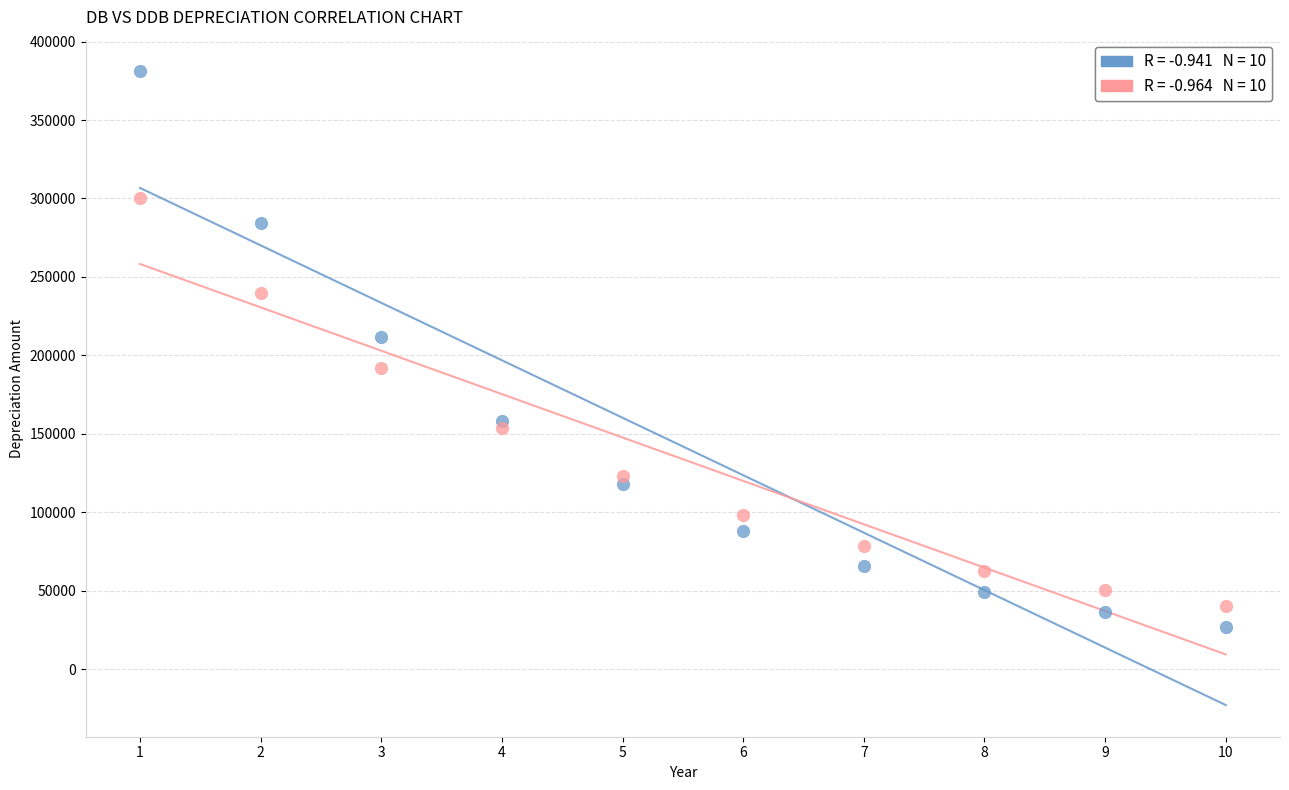

Across all data points, what is the range of X values (max minus min)?

9.0